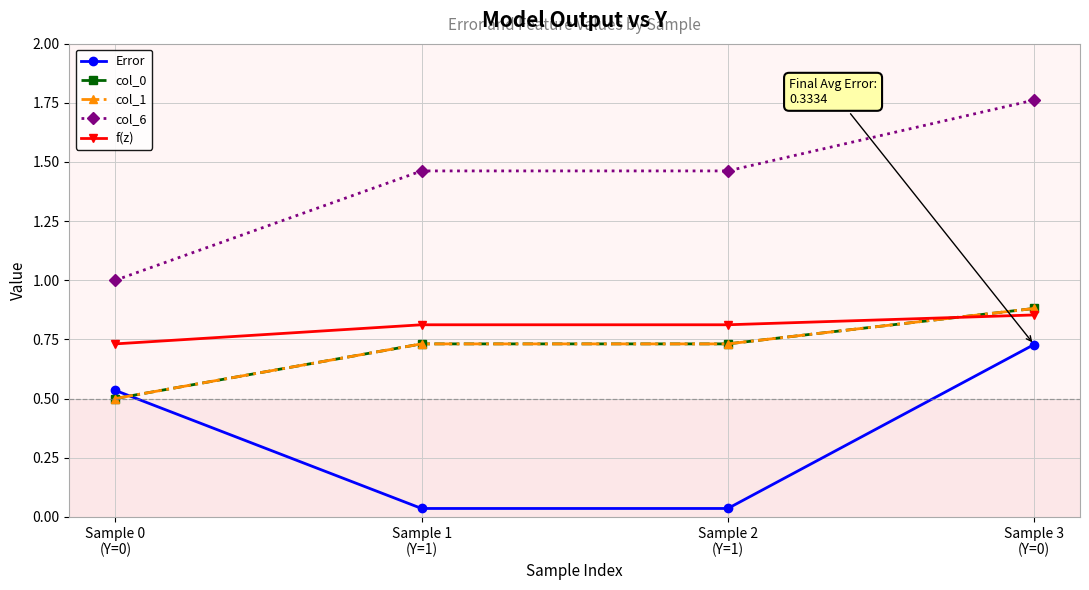

What is the greatest value displayed?

1.8